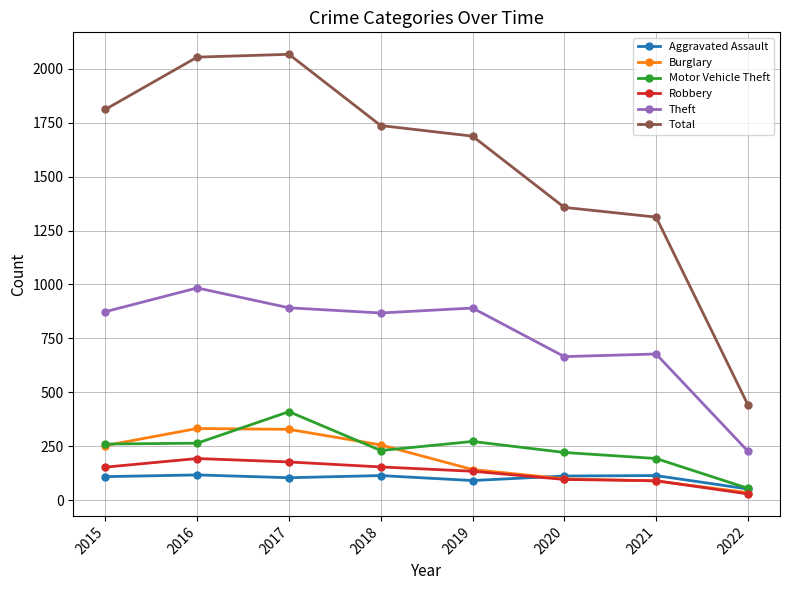

True or false: Theft and Total intersect in this chart.

False